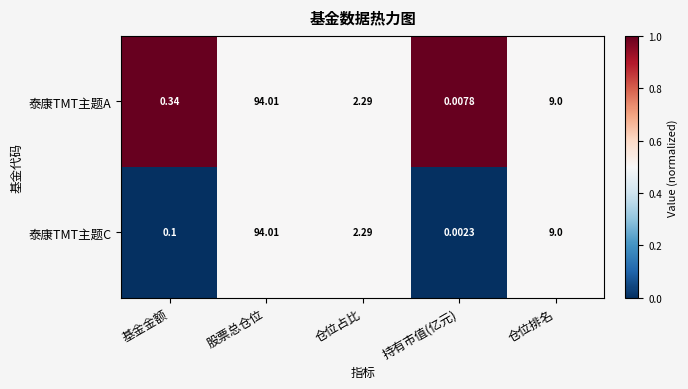

What is the difference between the highest and lowest values at 基金金额?

0.2